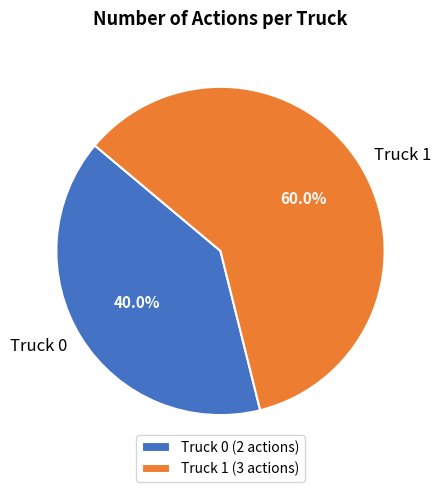

Rank the categories by value from highest to lowest.

Truck 1, Truck 0